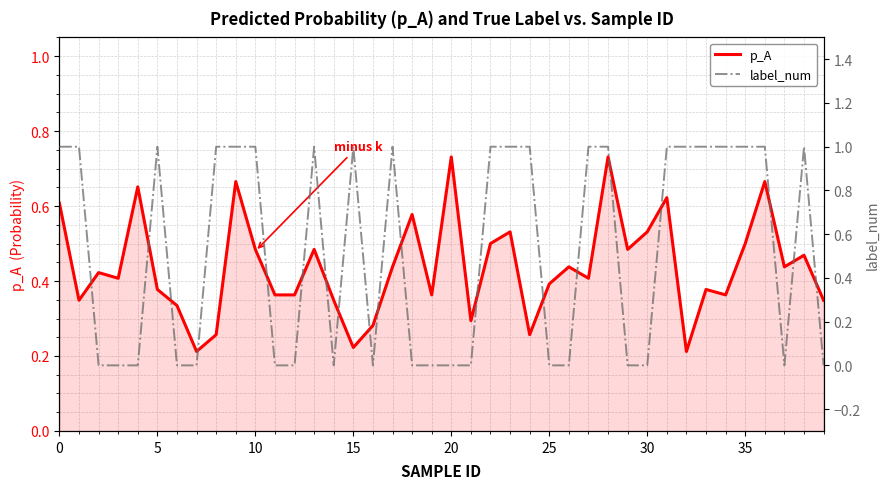

Which has a higher value, 25 or 26?

26